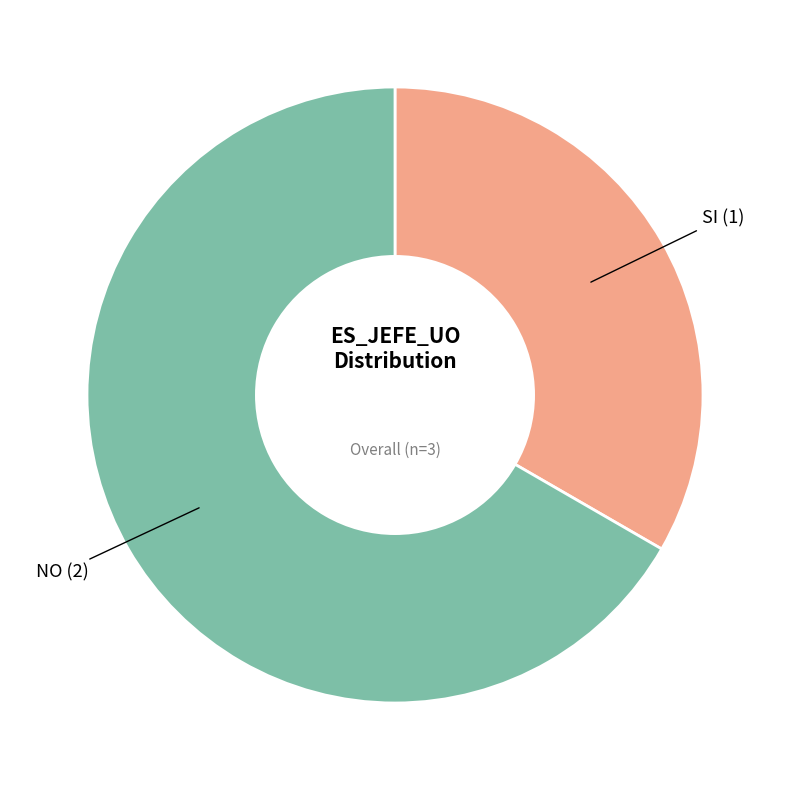

Does any single category account for the majority?

Yes